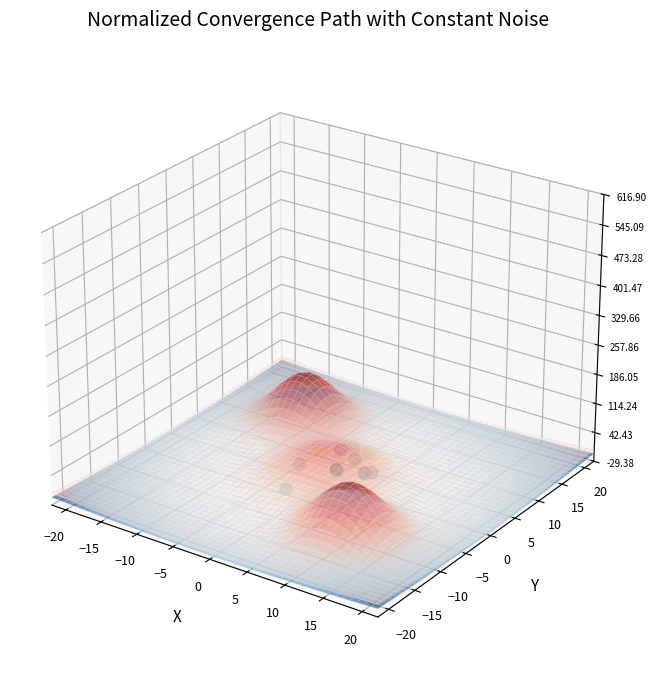

Between −5 and 10, which is larger?

10